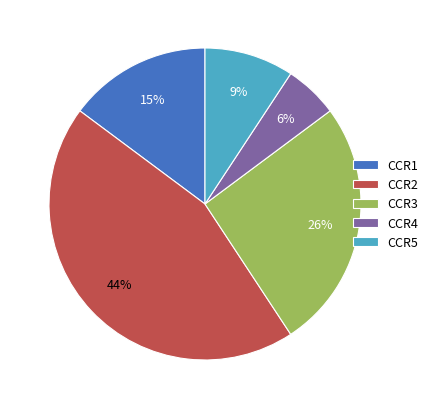

Between CCR2 and CCR3, which is larger?

CCR2